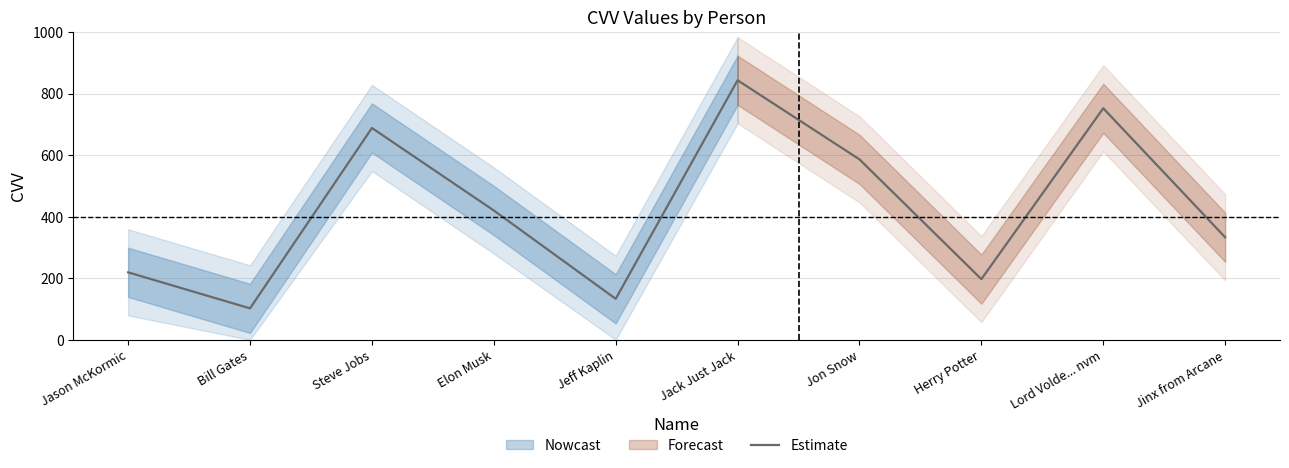

What is the greatest value displayed?

843